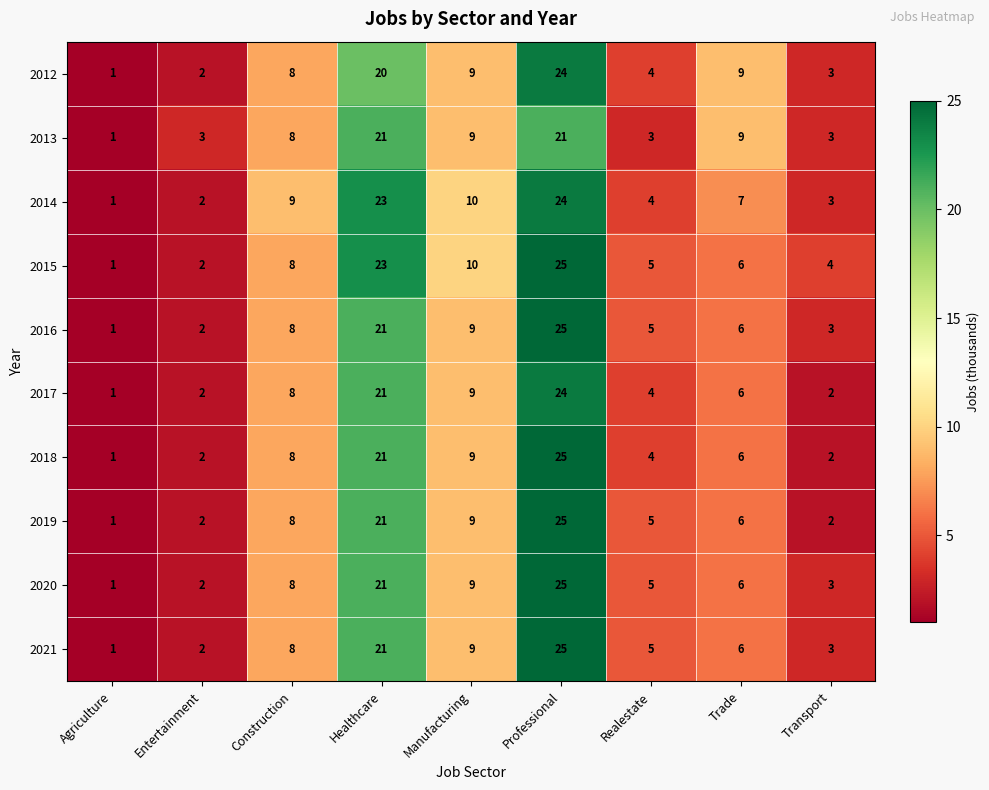

List the labels in order of 2015 value, largest first.

Professional, Healthcare, Manufacturing, Construction, Trade, Realestate, Transport, Entertainment, Agriculture